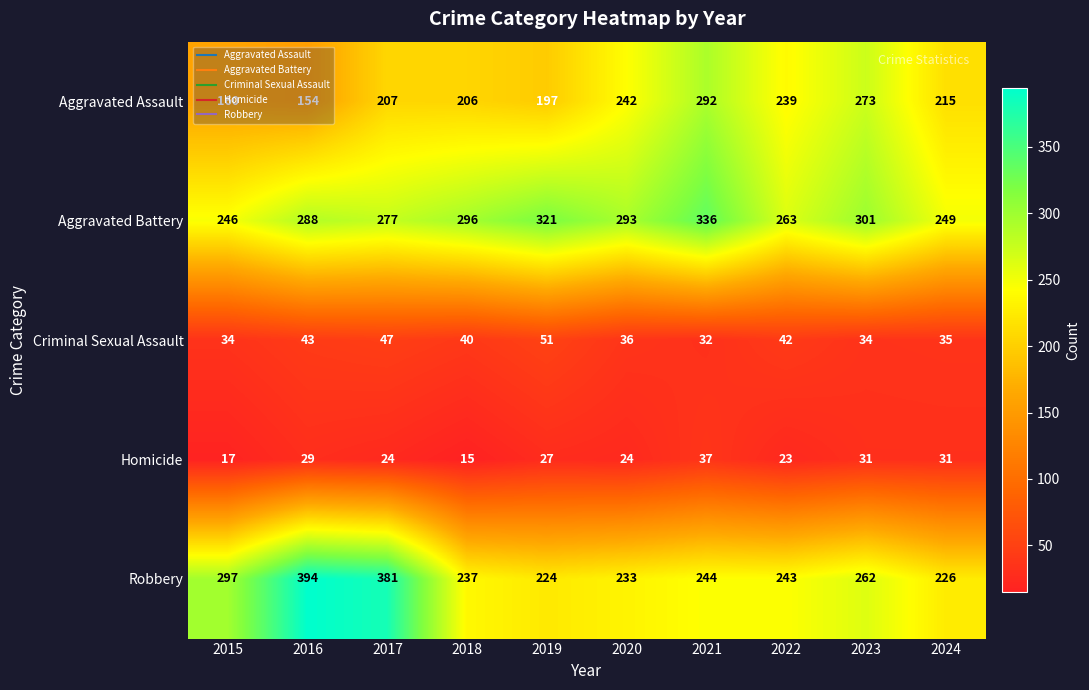

What is the difference between the second highest and minimum values in the Aggravated Assault series?

119